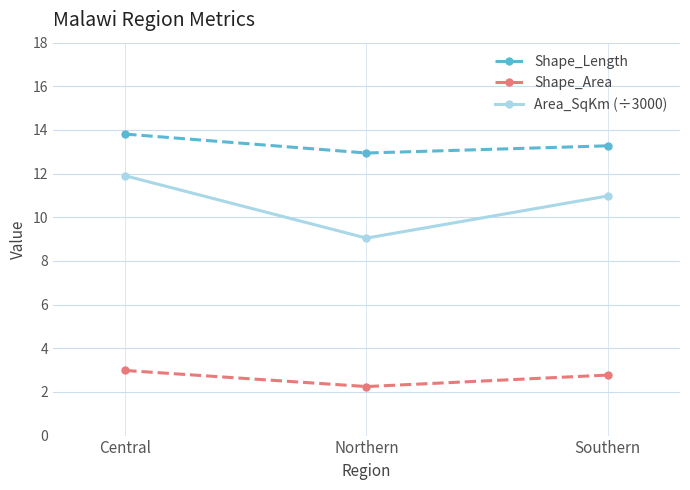

Is the value of Shape_Area at Central greater than the value of Area_SqKm (÷3000) at Northern?

No